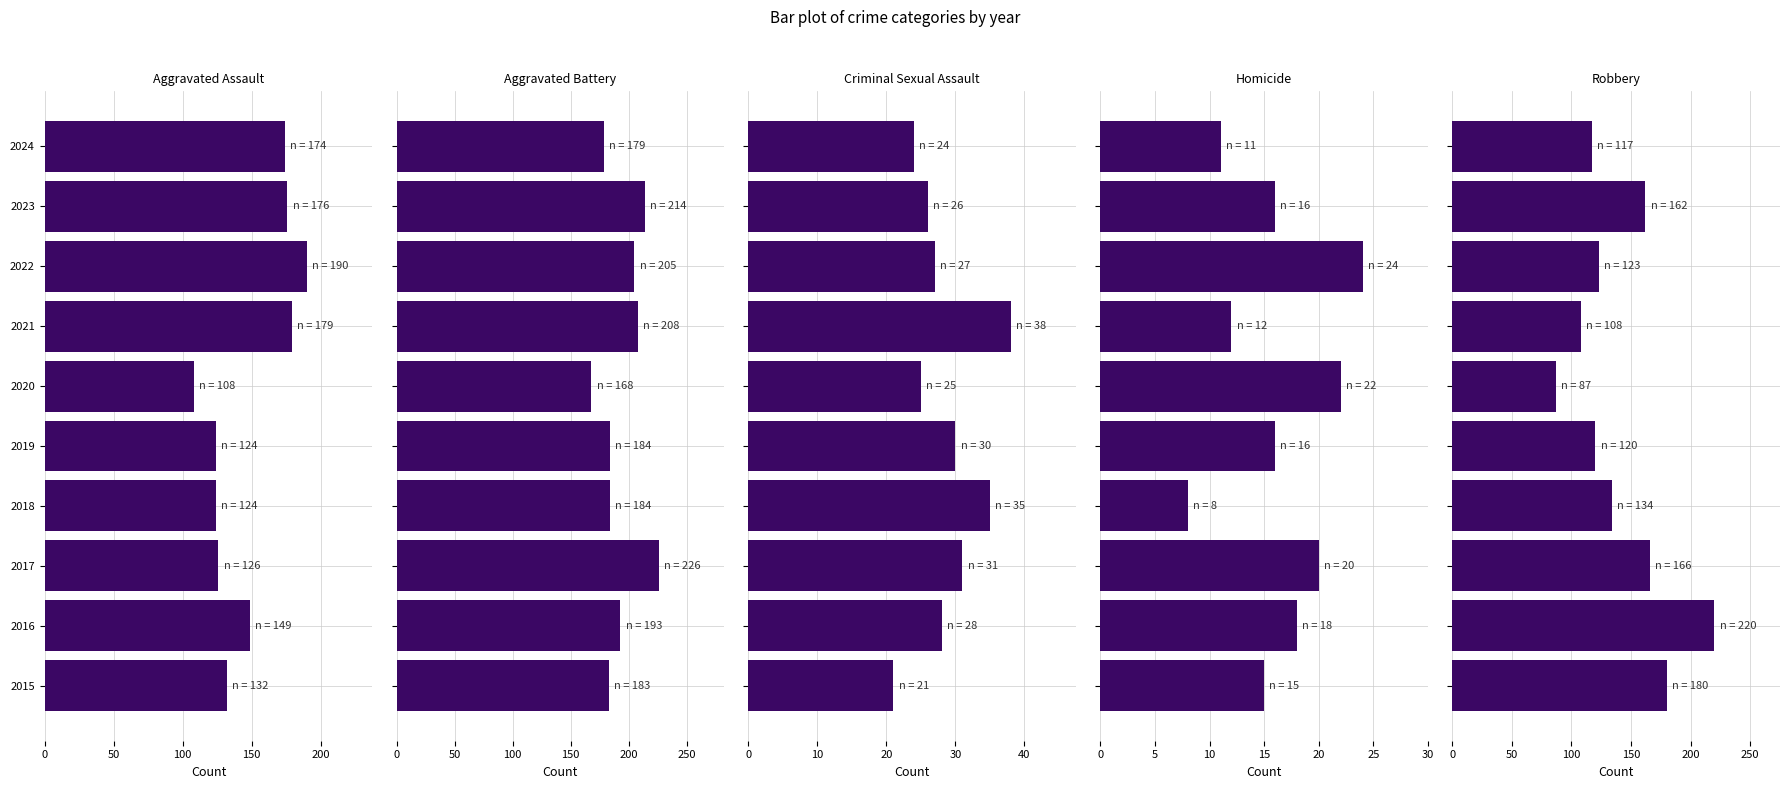

How many values in the Aggravated Battery series are below 193?

5